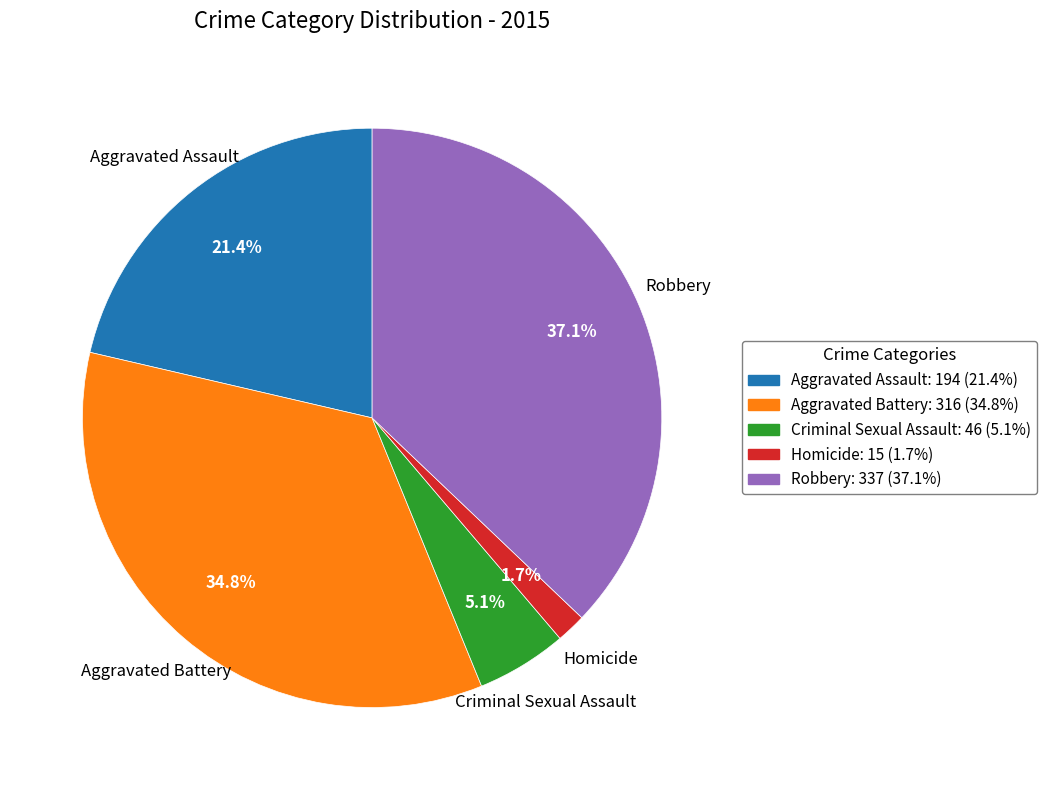

True or false: Aggravated Assault accounts for 21% of the total.

True